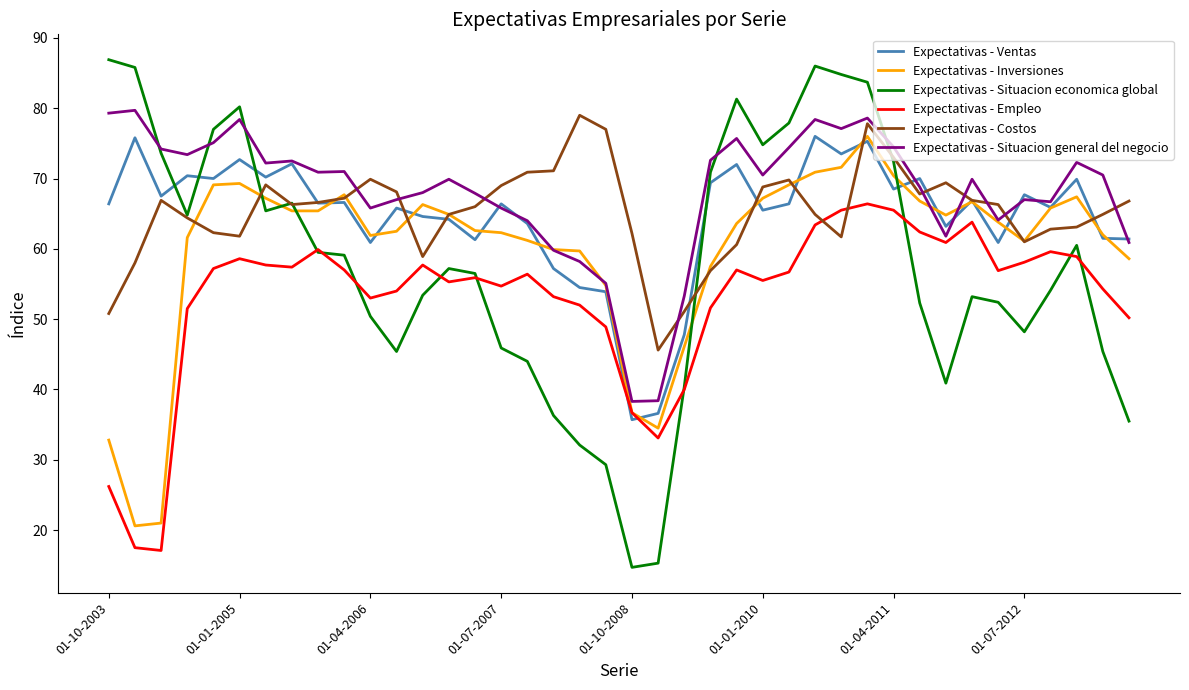

True or false: Expectativas - Costos and Expectativas - Situacion general del negocio intersect in this chart.

True